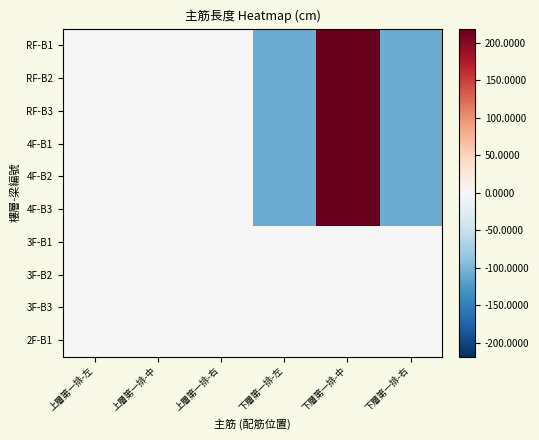

Count the number of data series in this chart.

10